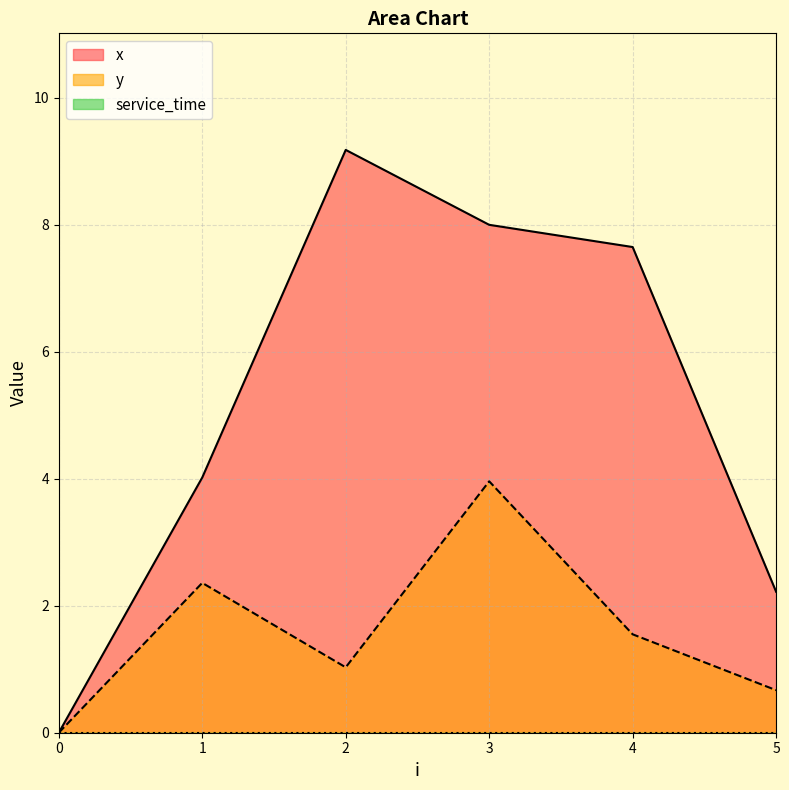

Where does the x series first go above 7?

2